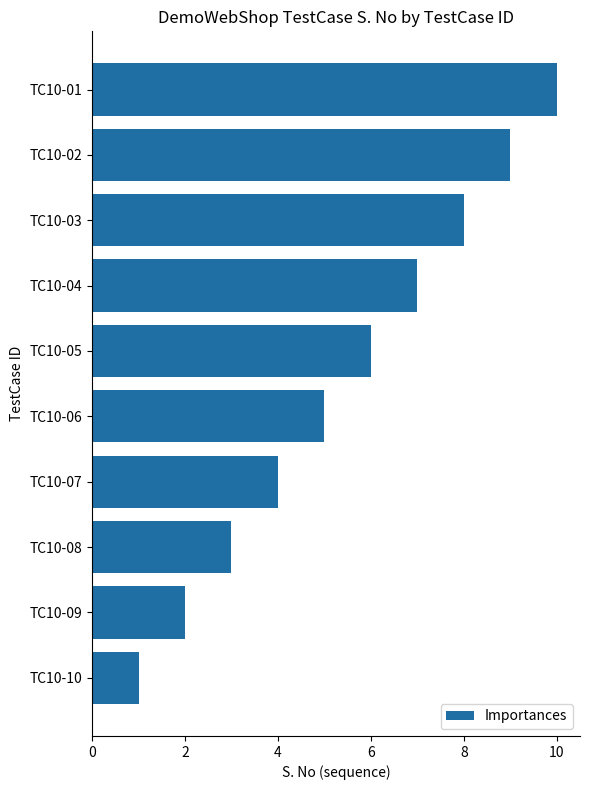

What is the difference between the maximum and minimum values?

9